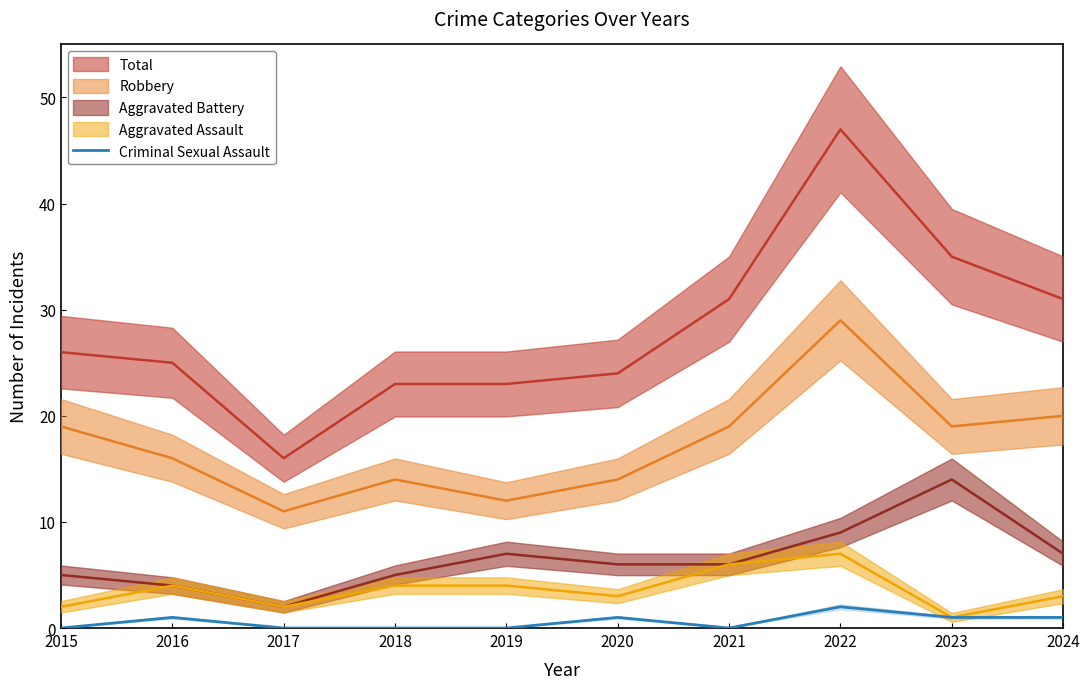

Where is the data nearest to the value 1?

2016